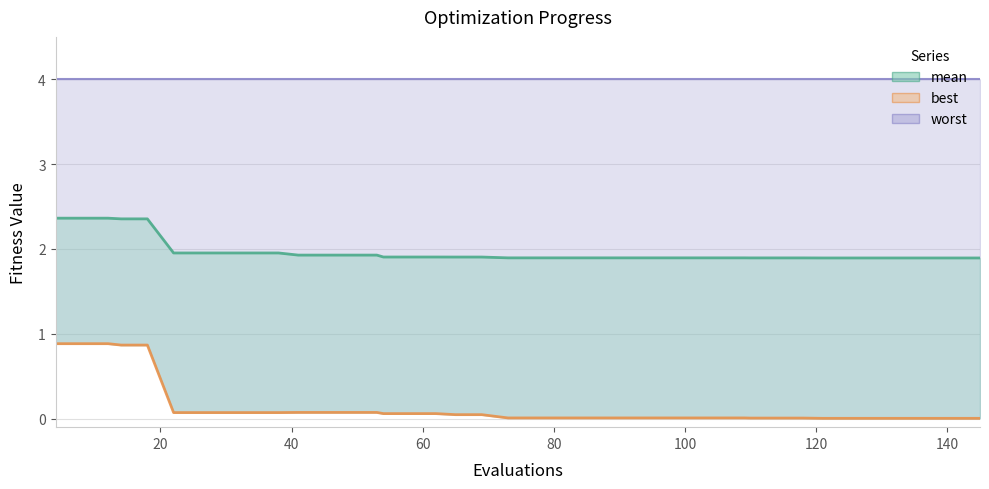

Does the chart display data point markers on the line(s)?

No